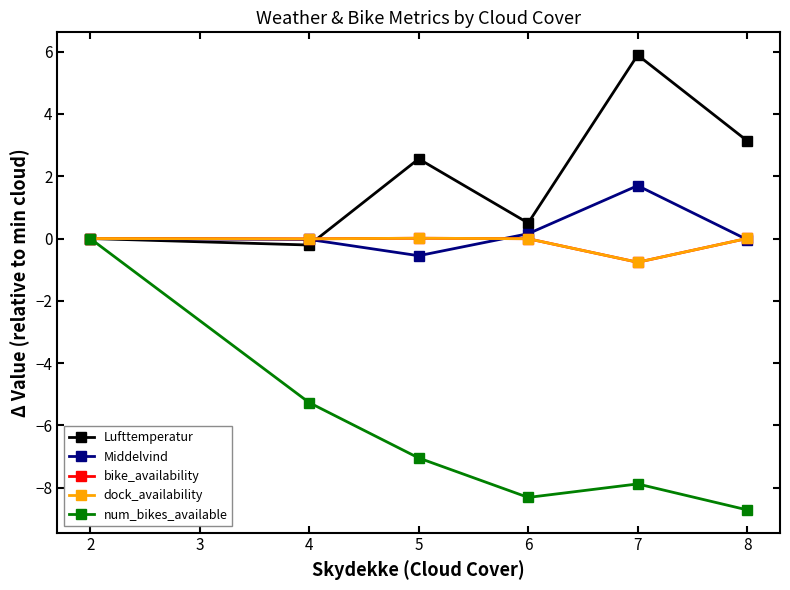

Is this an area chart (filled region under the line)?

No